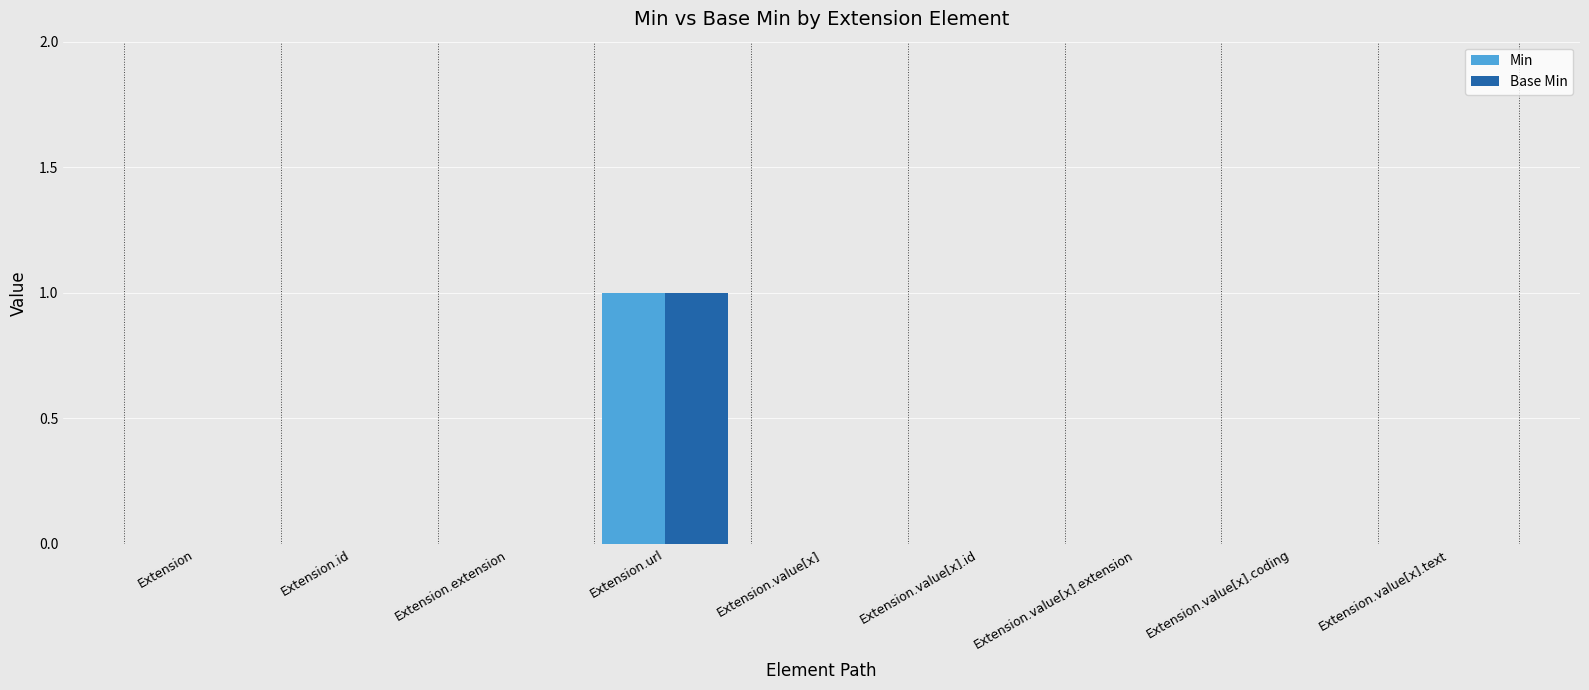

At which category is the sum across all series the highest?

Extension.url